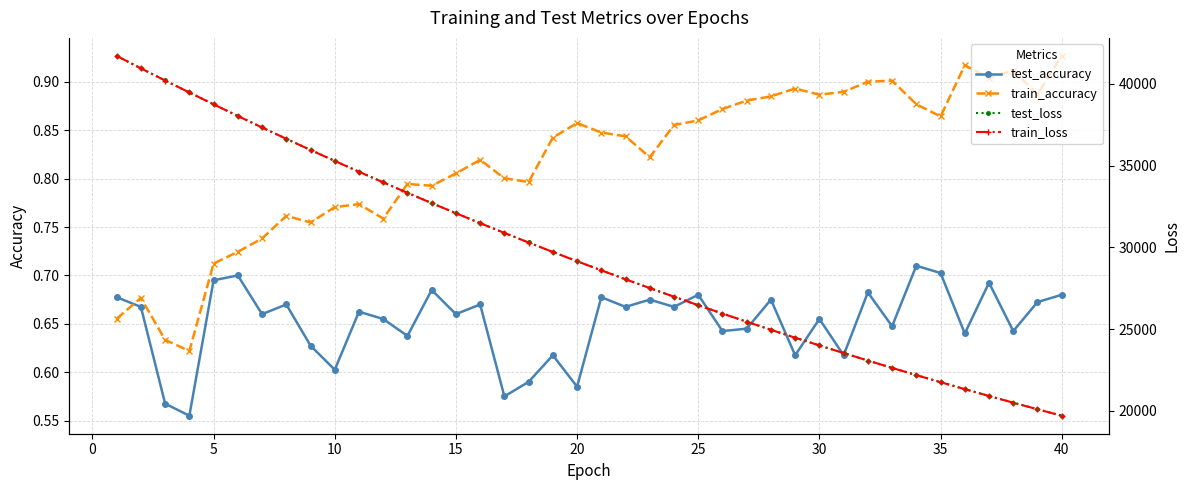

At how many categories does at least one series exceed 5840?

40